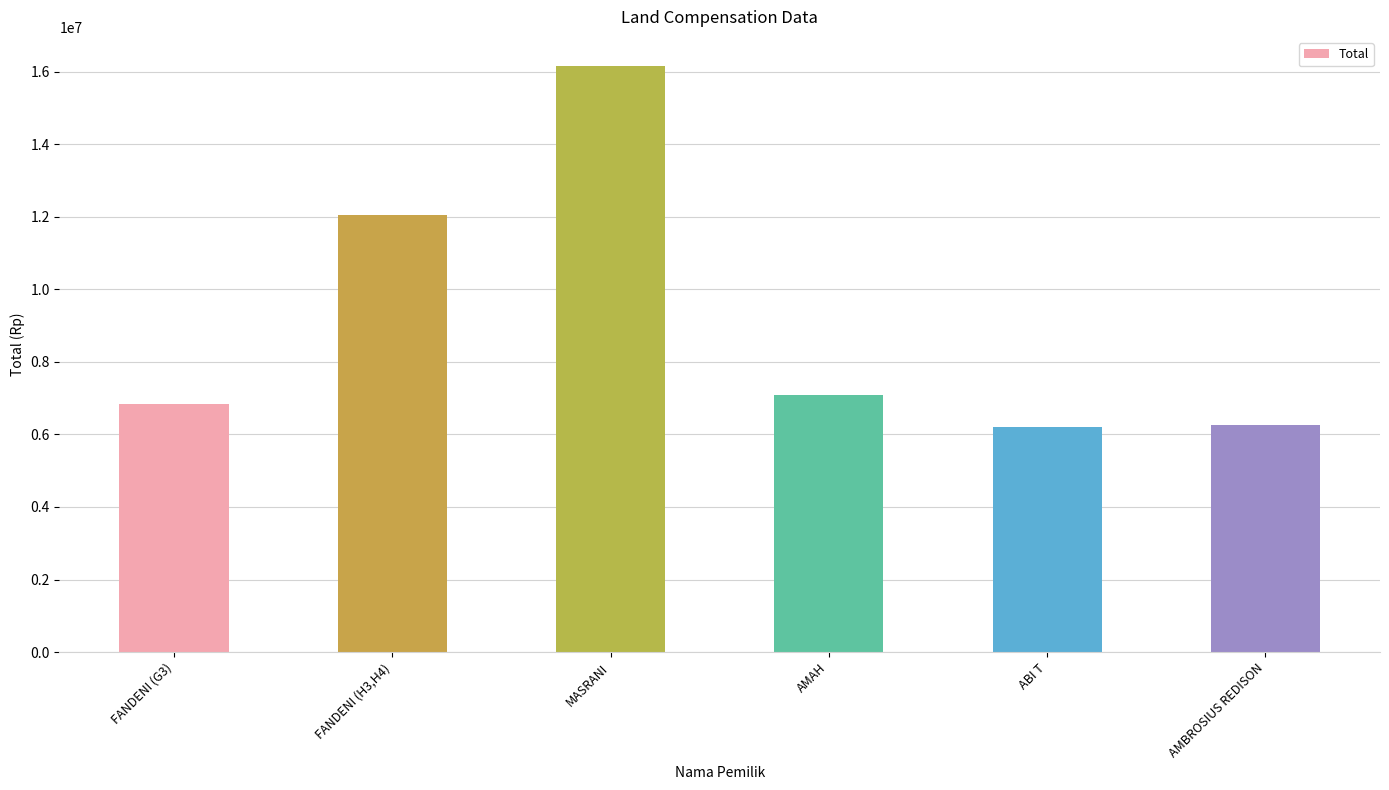

What is the minimum value shown in the chart?

6200000.0